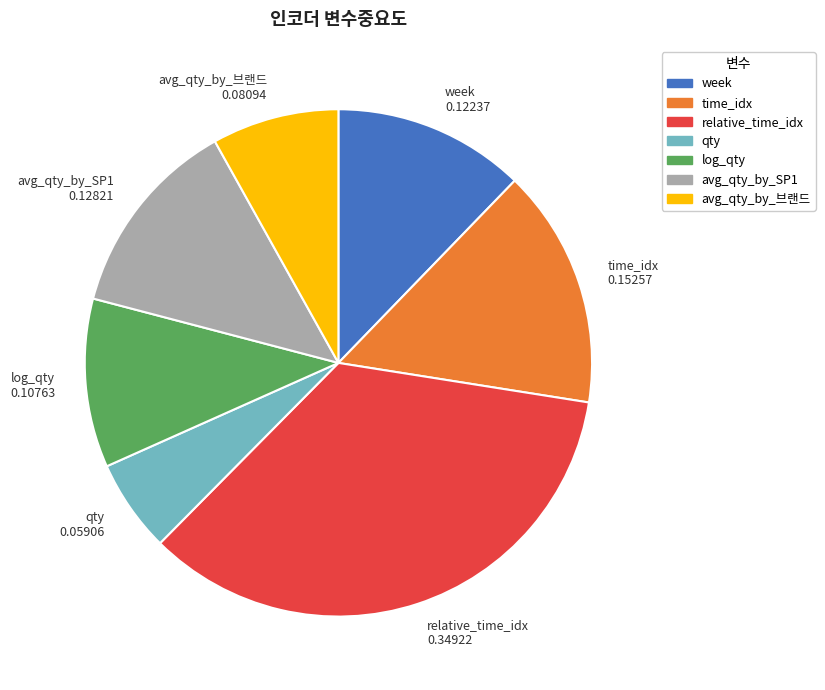

Is the sum of week 0.12237 and log_qty 0.10763 greater than half?

No